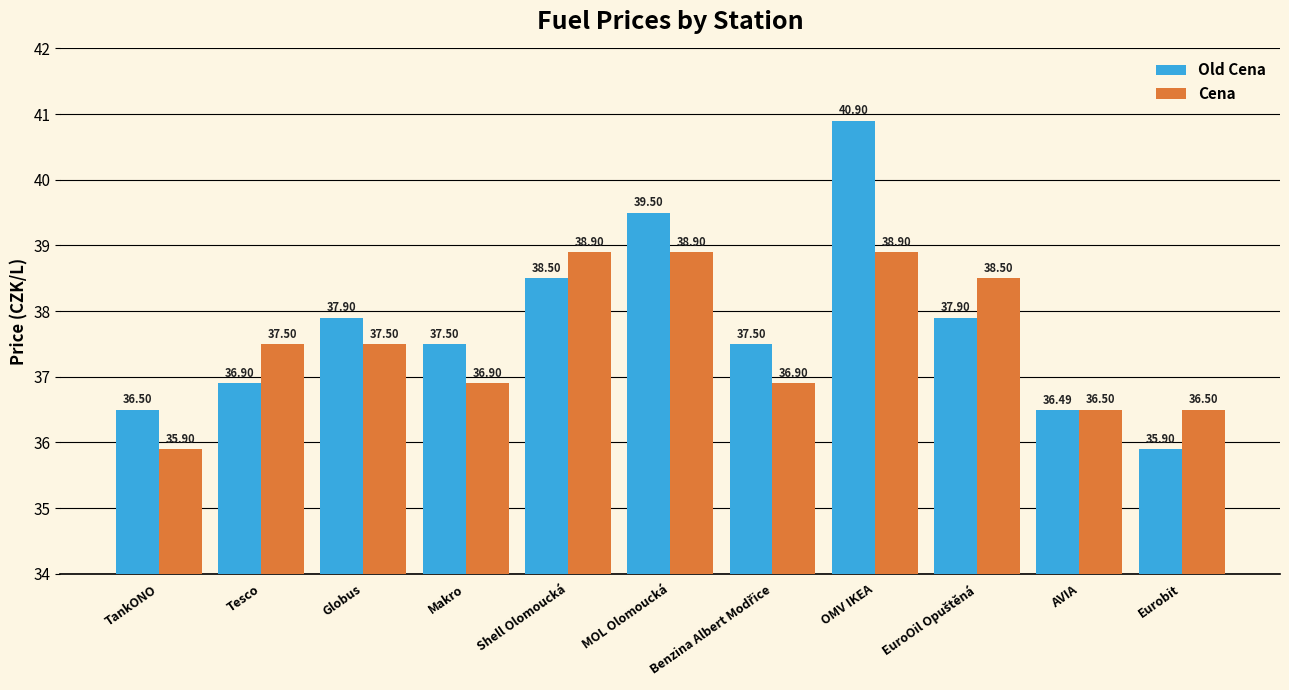

At Eurobit, list the series in order from largest to smallest.

Cena, Old Cena